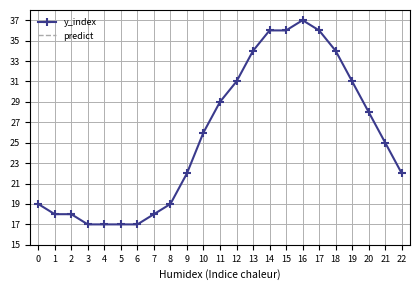

True or false: y_index has a value of 25 at 1.

False